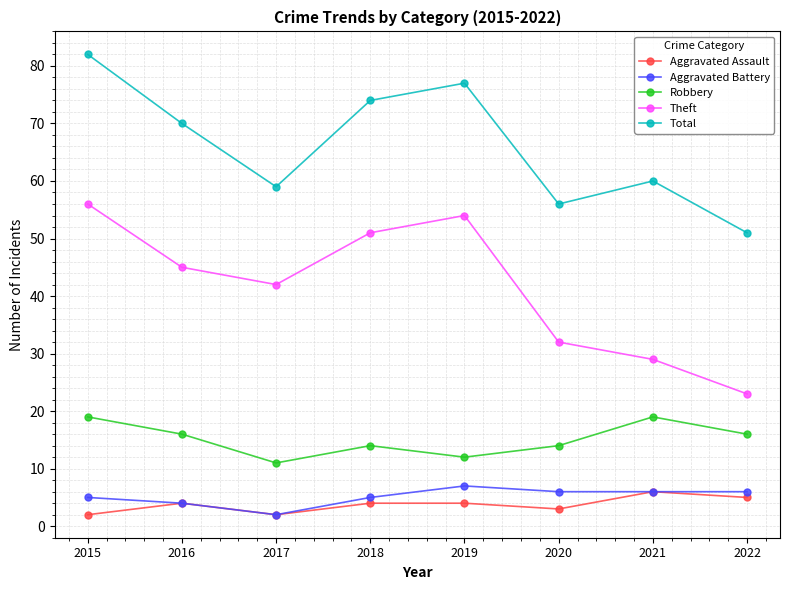

What is the value of the Aggravated Assault point at the 1st from the left?

2